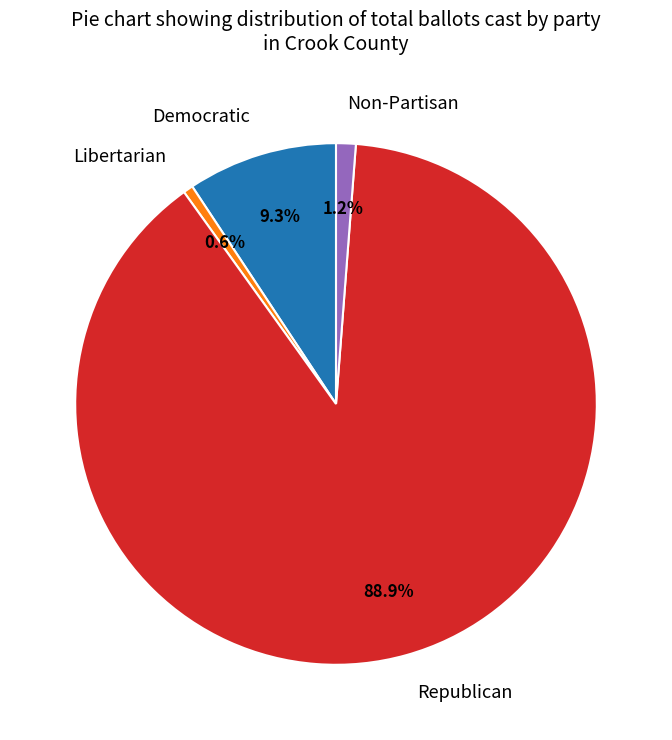

To the nearest percent, what percentage of the pie is Libertarian?

1%